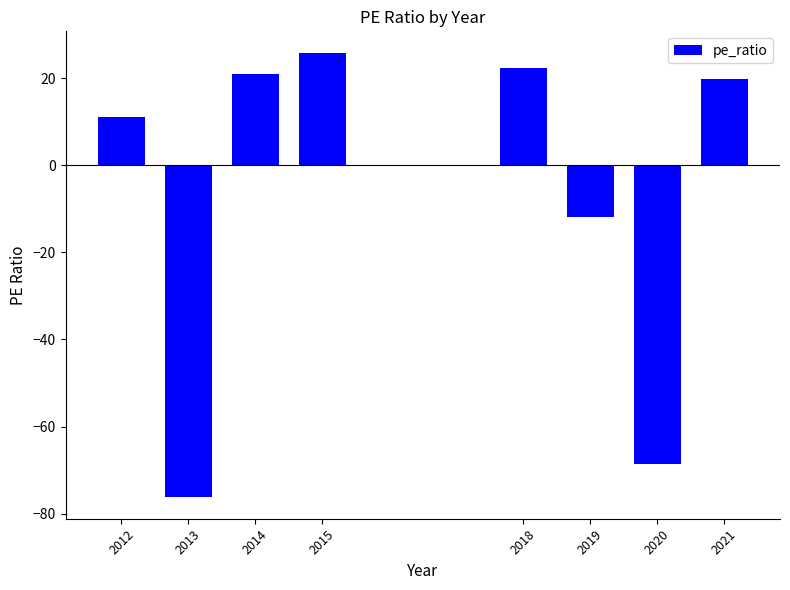

Where is the data nearest to the value -25?

2019